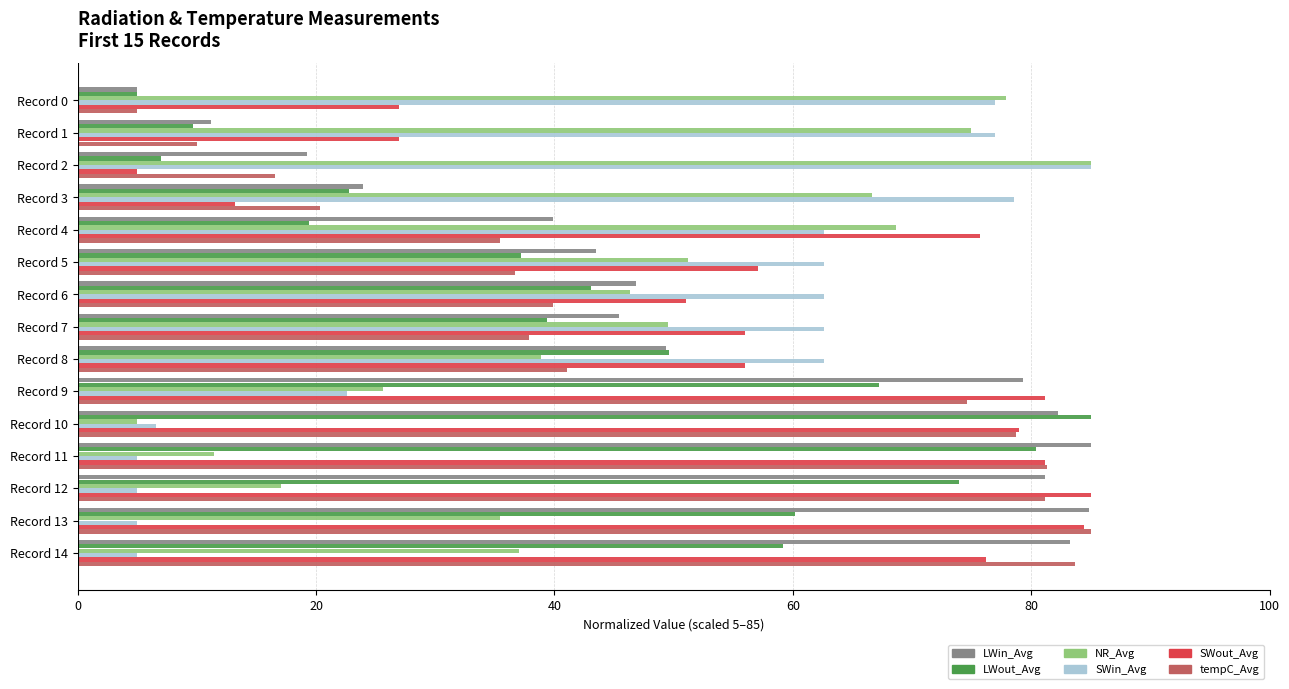

What is the difference between the LWin_Avg values at Record 8 and Record 3?

25.4